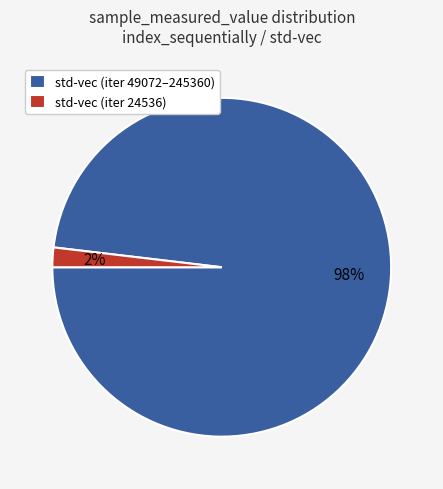

Does any single category account for the majority?

Yes